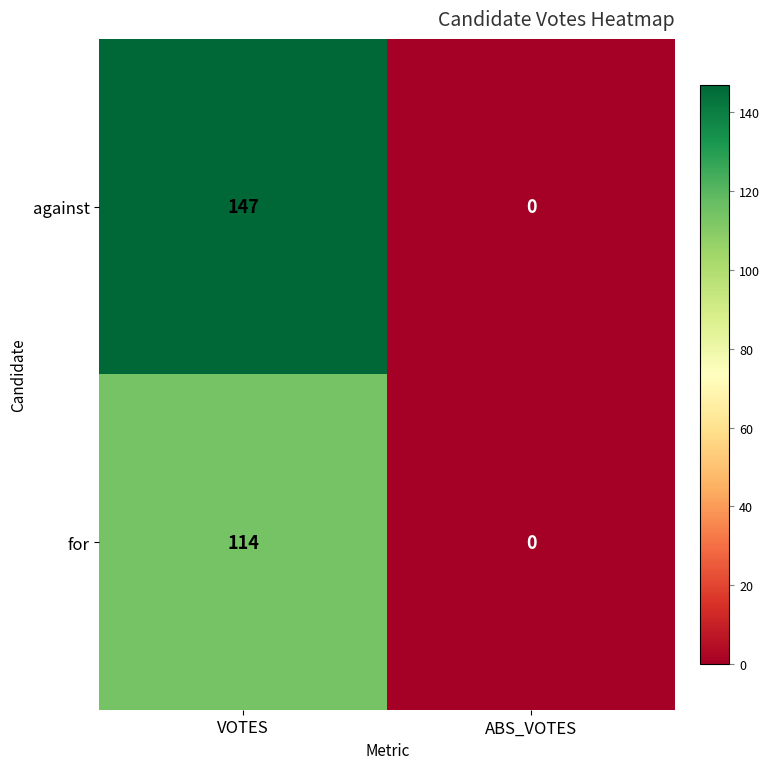

How many distinct data groups are displayed?

2